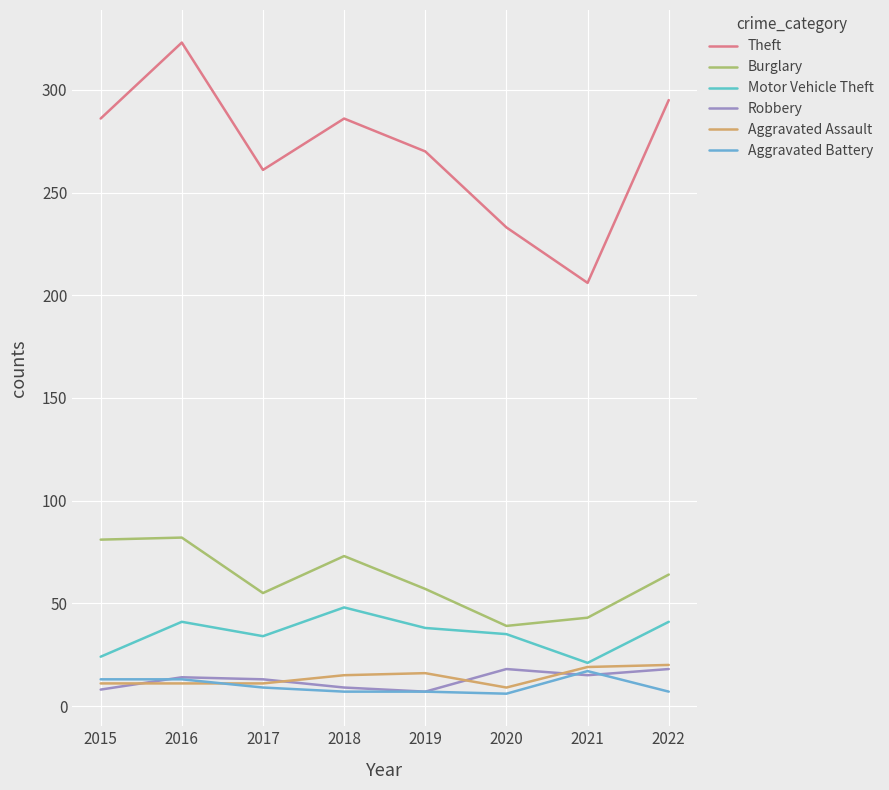

Which series has the largest total across all categories?

Theft